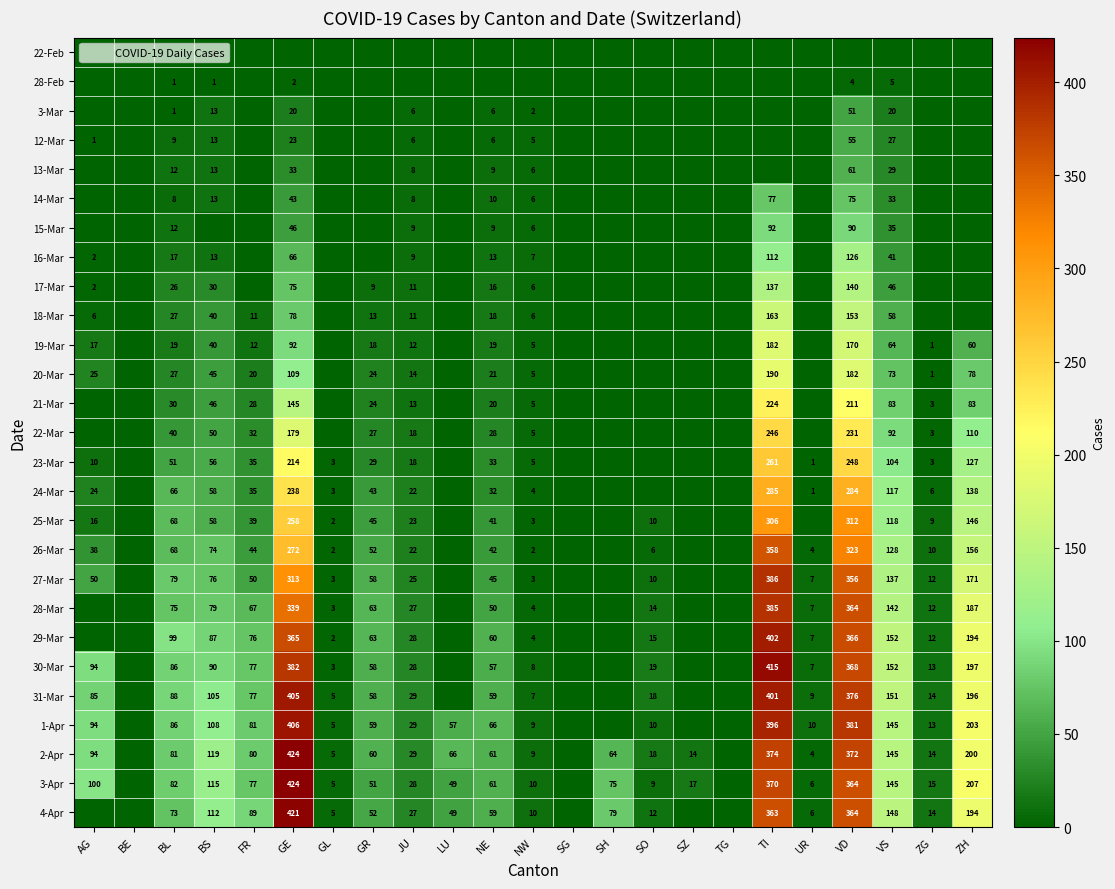

At how many categories does at least one series exceed 227?

3